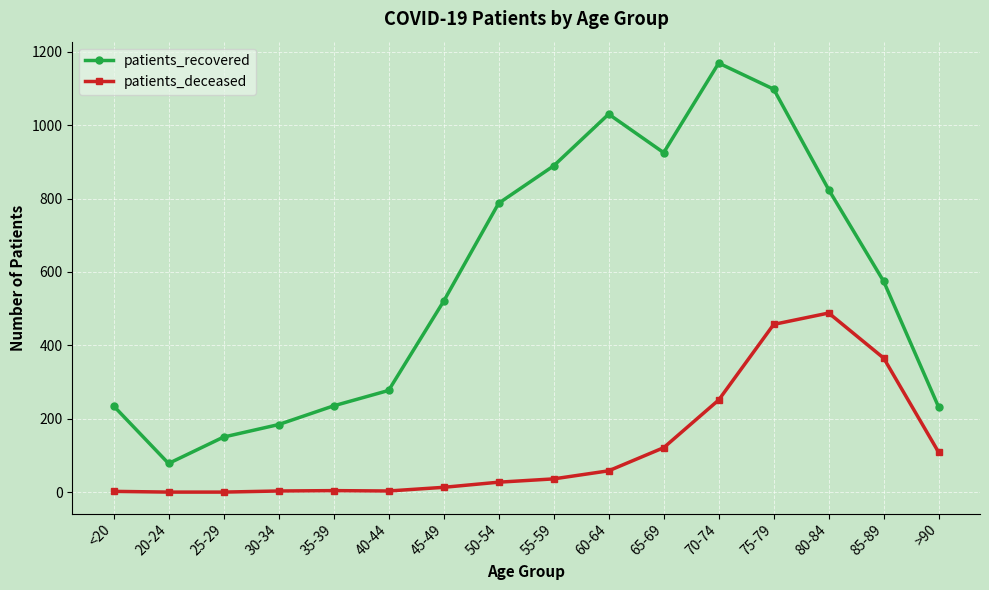

What position from the right is 20-24?

15